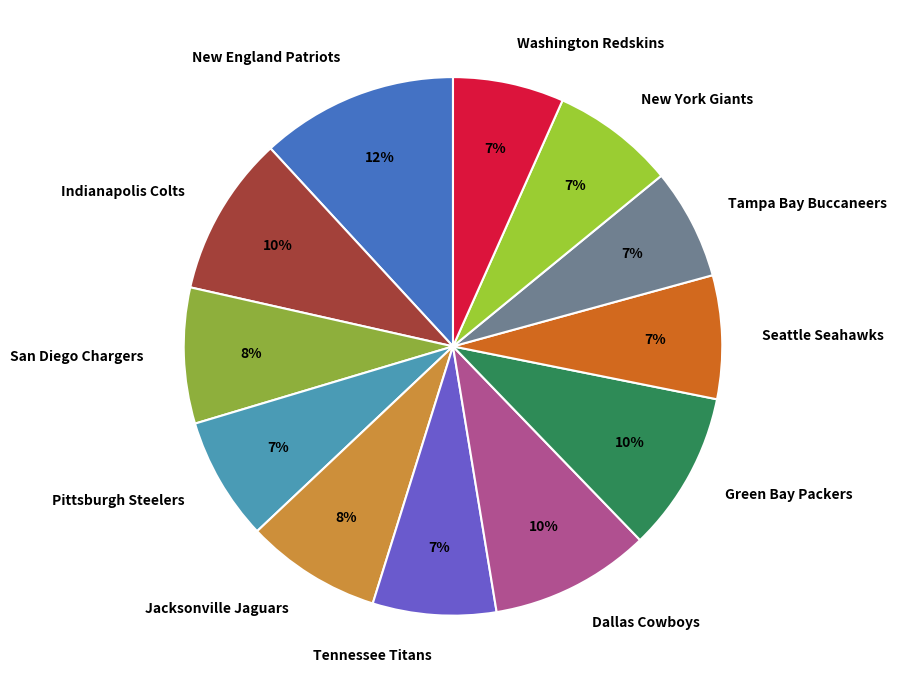

What is the ratio of the value at Jacksonville Jaguars to the value at San Diego Chargers?

1.0